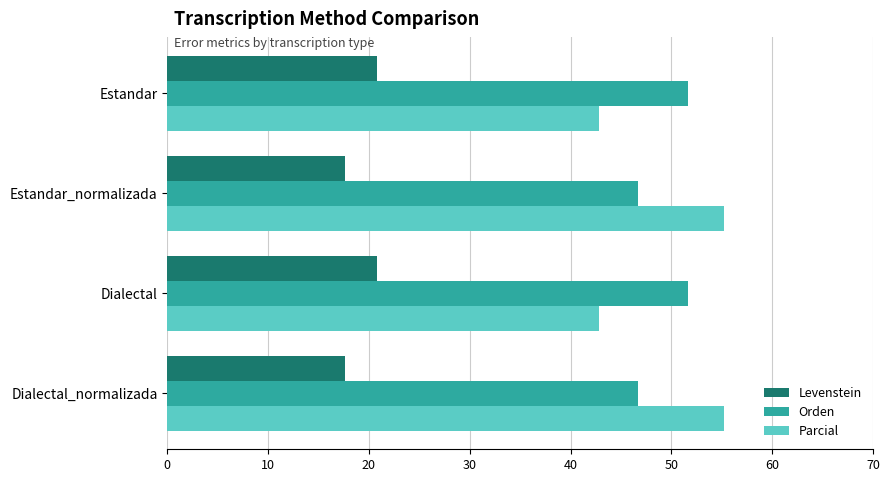

Read the Orden value at Estandar_normalizada.

46.7